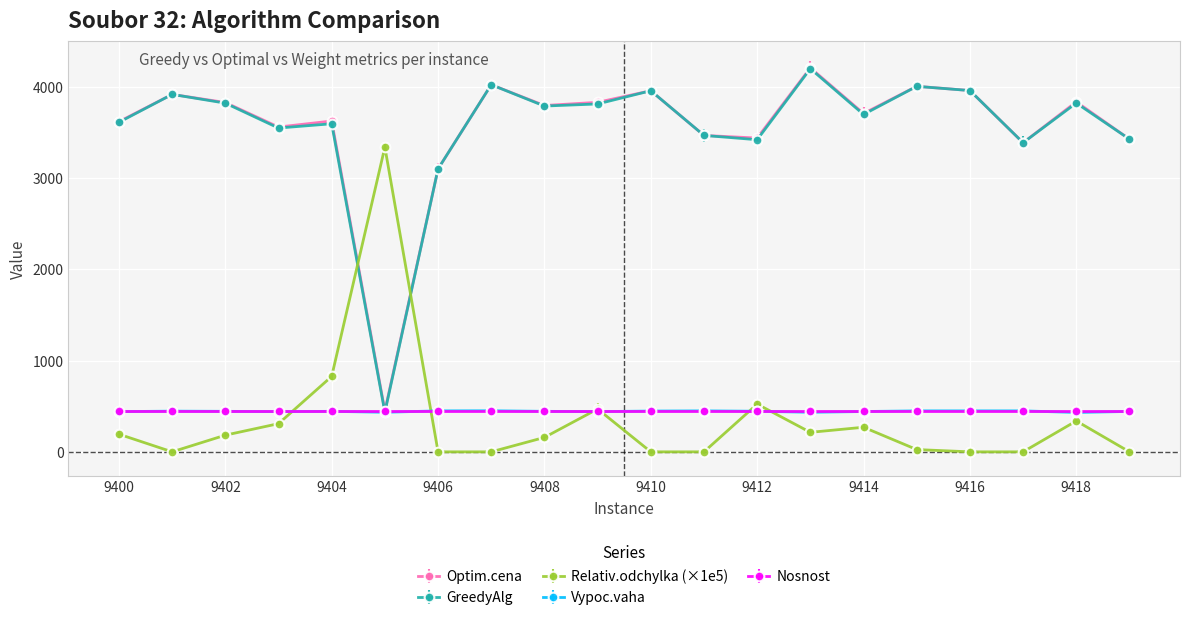

True or false: Relativ.odchylka (×1e5) and Optim.cena intersect in this chart.

True